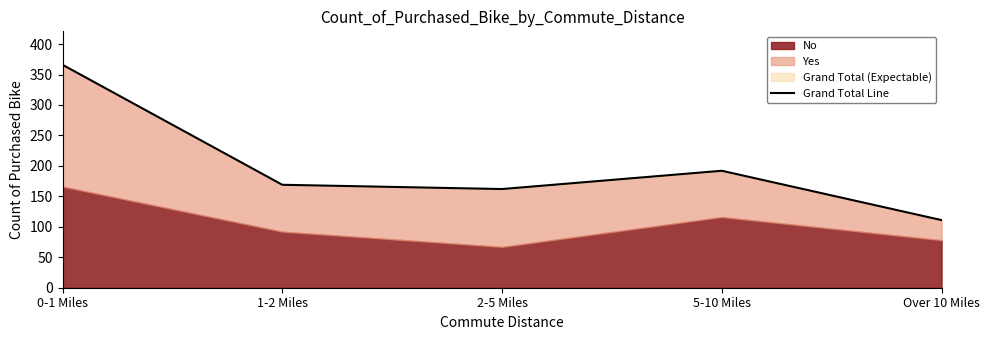

What is the sum of the values at Over 10 Miles and 1-2 Miles?

280